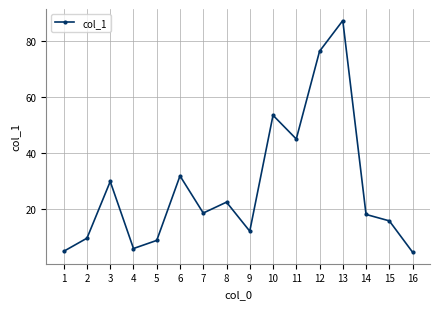

Which label corresponds to the largest value in the chart?

13